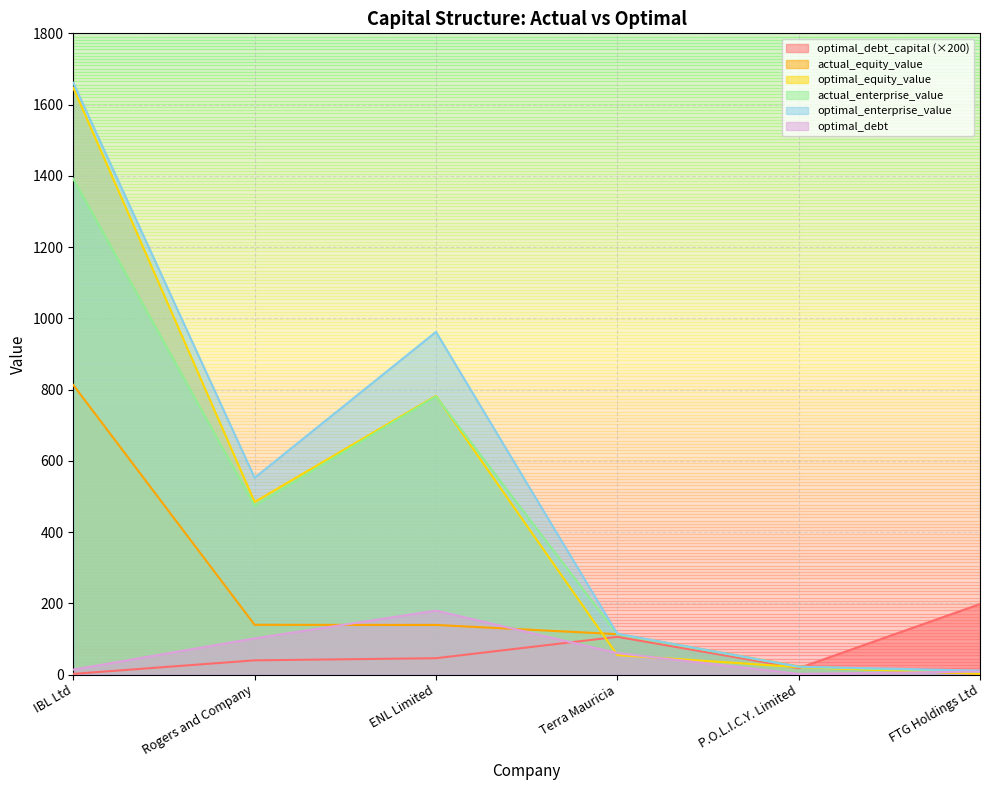

Is it true that optimal_equity_value equals 782.4 at ENL Limited?

True